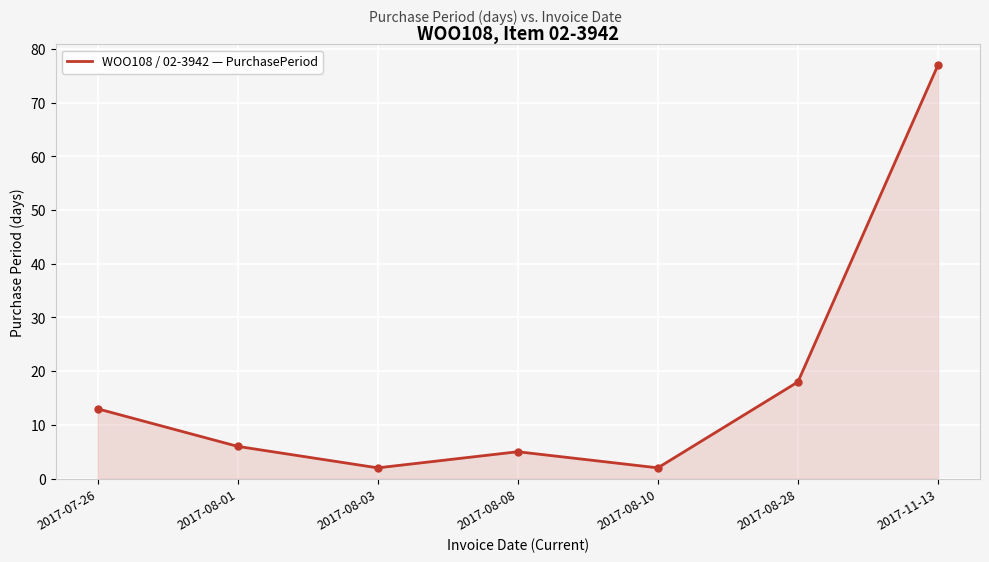

How many points are lower than both their immediate neighbors (excluding endpoints)?

2